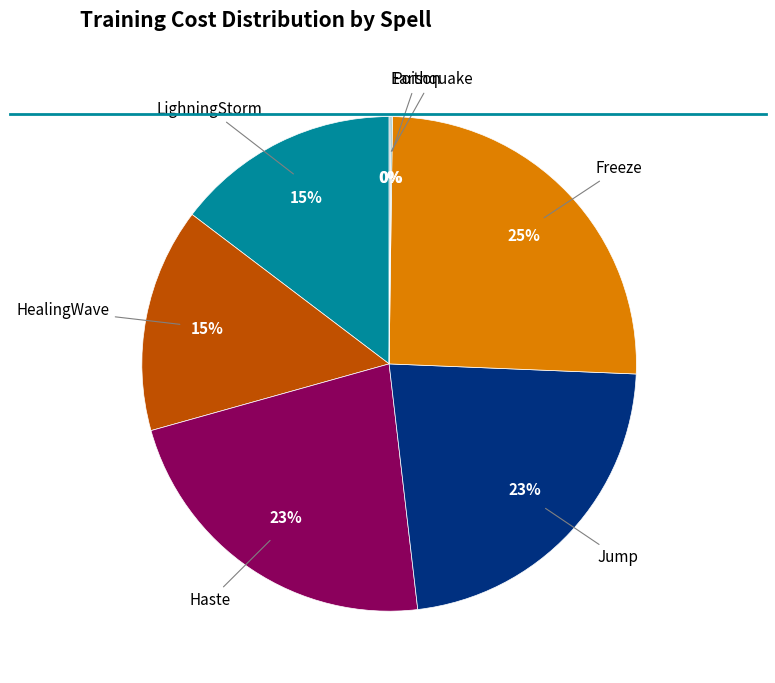

To the nearest percent, what percentage of the pie is HealingWave?

15%